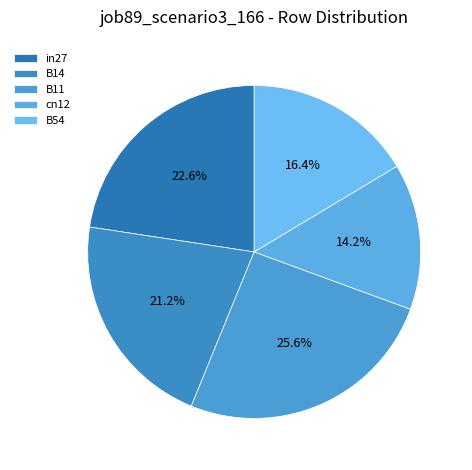

How many slices are in this pie chart?

5